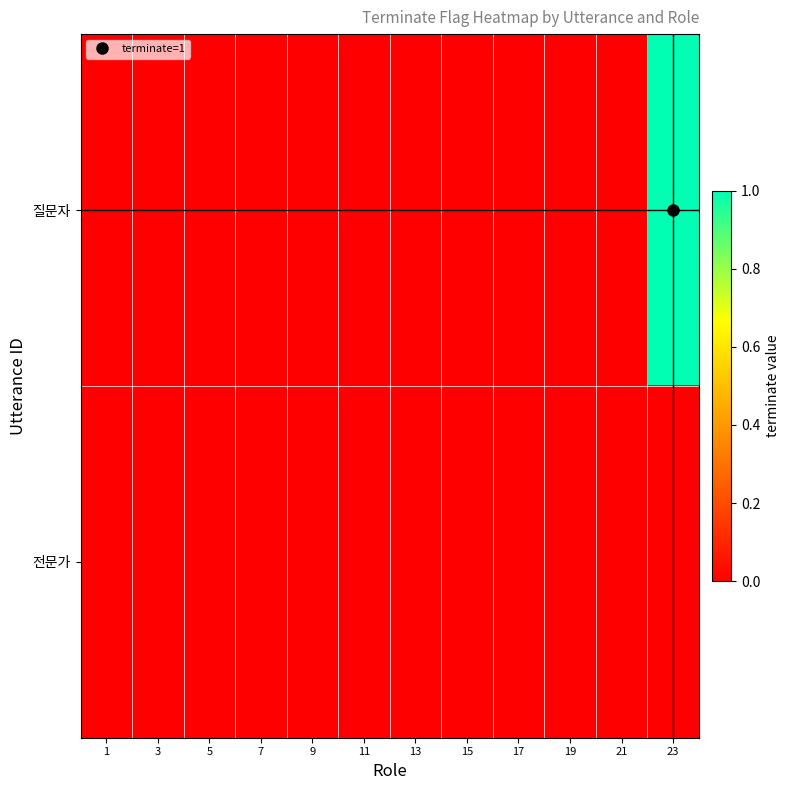

Reading right to left, transcribe all the data shown in this chart.

질문자: 23=1	21=0	19=0	17=0	15=0	13=0	11=0	9=0	7=0	5=0	3=0	1=0
전문가: 23=0	21=0	19=0	17=0	15=0	13=0	11=0	9=0	7=0	5=0	3=0	1=0